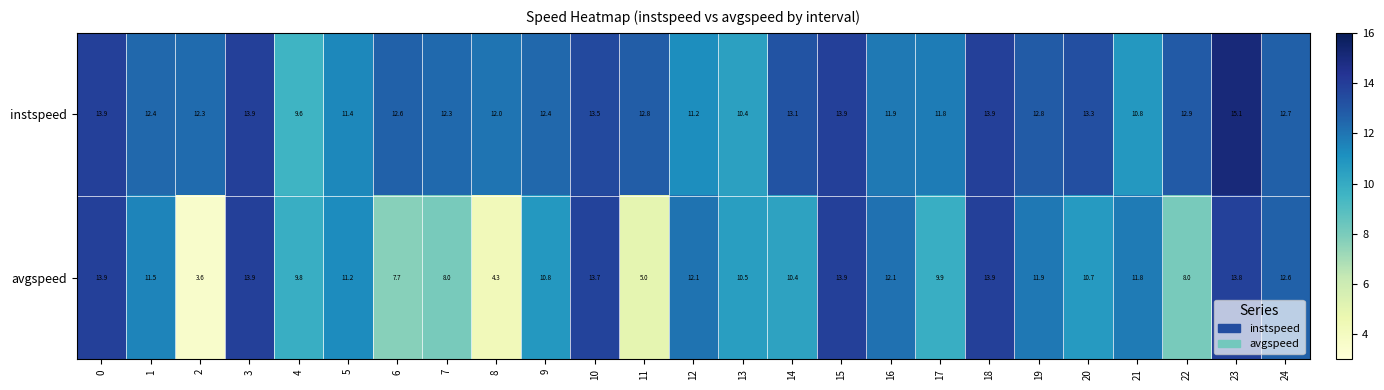

True or false: avgspeed has a value of 13.9 at 18.

True